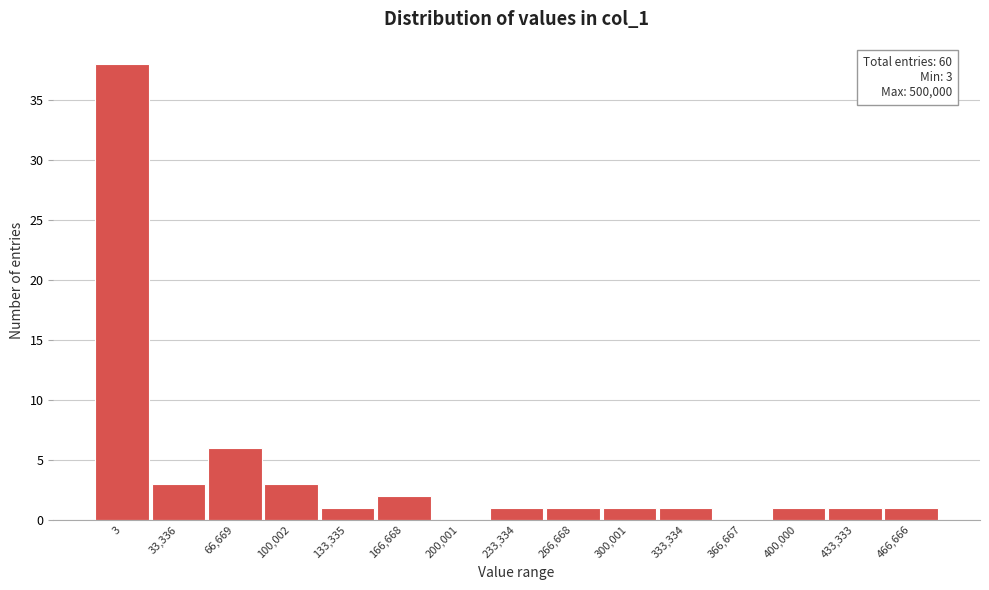

Reading right to left, list all the values displayed in this chart.

466,666=1	433,333=1	400,000=1	366,667=0	333,334=1	300,001=1	266,668=1	233,334=1	200,001=0	166,668=2	133,335=1	100,002=3	66,669=6	33,336=3	3=38